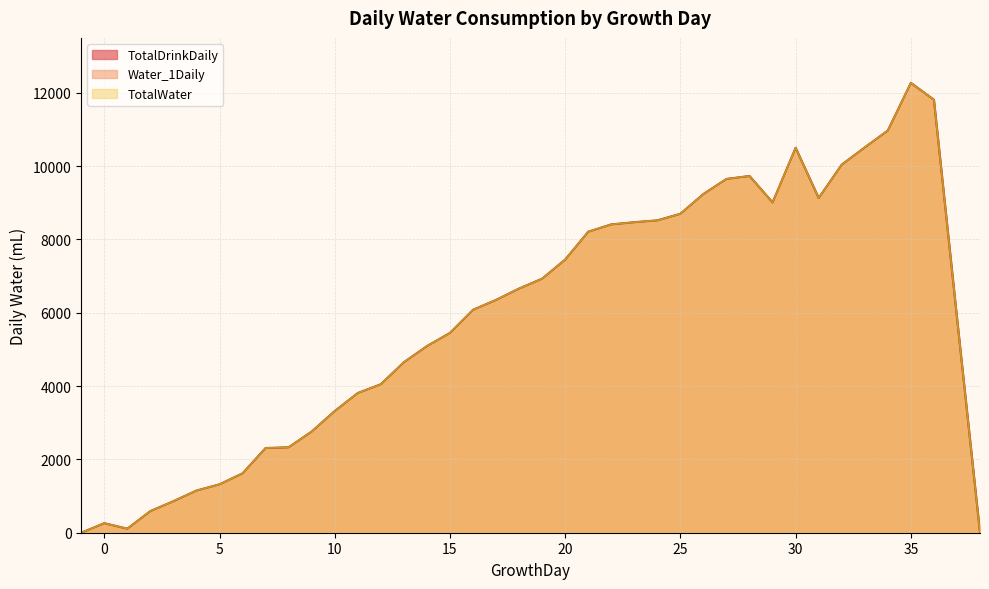

What is the value of the TotalWater point at the 30th from the left?

9730